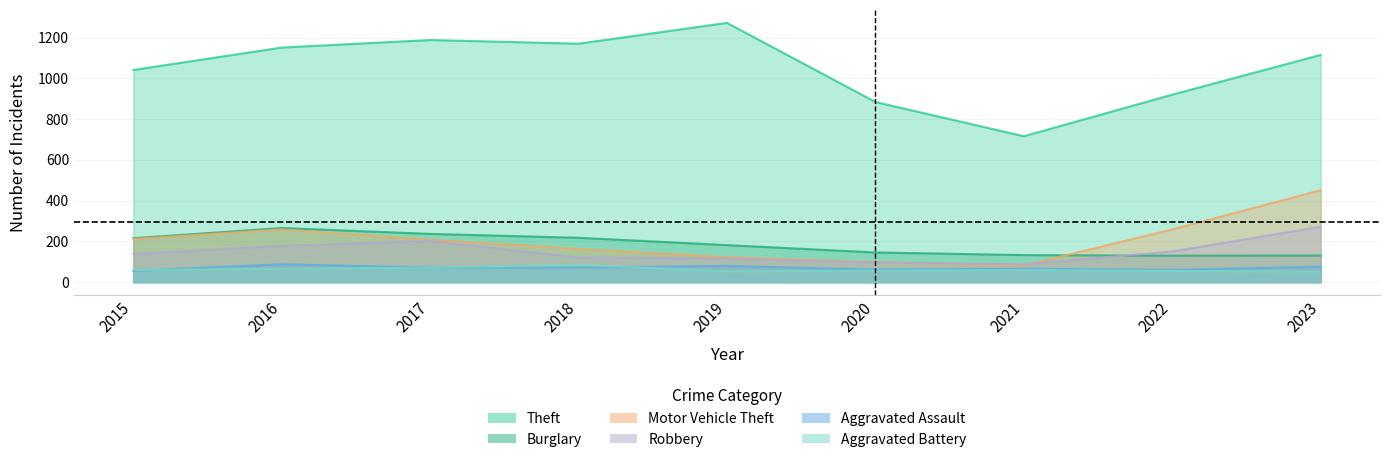

At how many categories does at least one series exceed 1254?

1